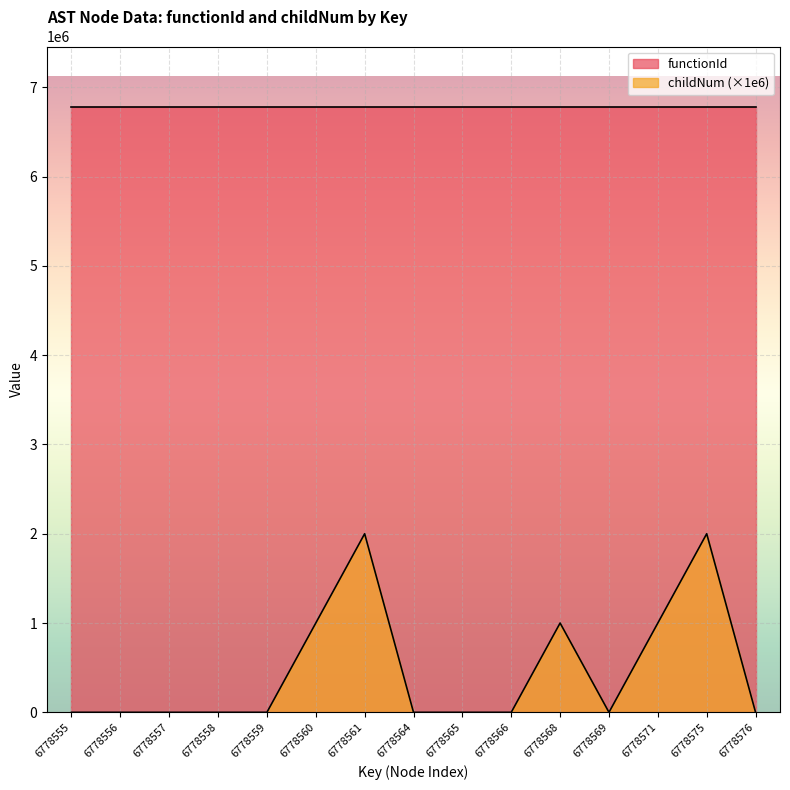

Rank the categories by value from lowest to highest.

6778555, 6778556, 6778557, 6778558, 6778559, 6778564, 6778565, 6778566, 6778569, 6778576, 6778560, 6778568, 6778571, 6778561, 6778575